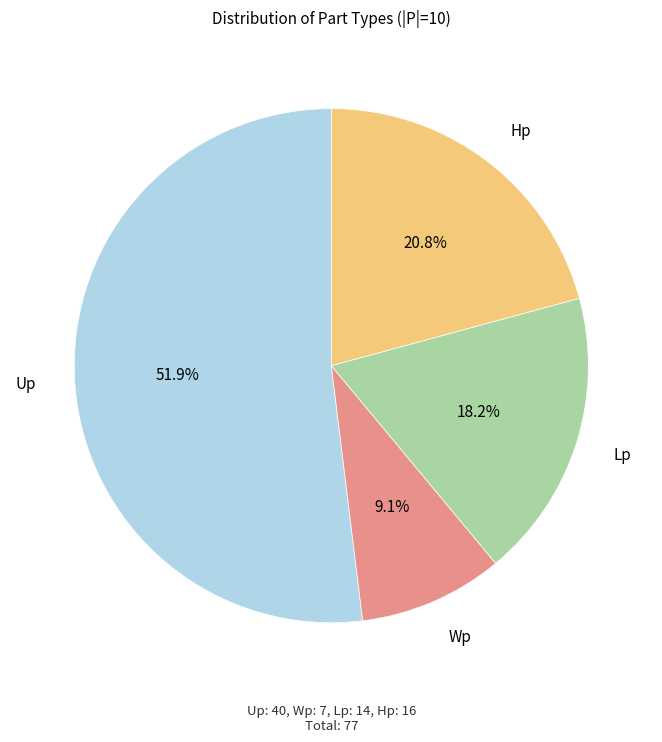

What percentage is NOT represented by Hp?

79.2%